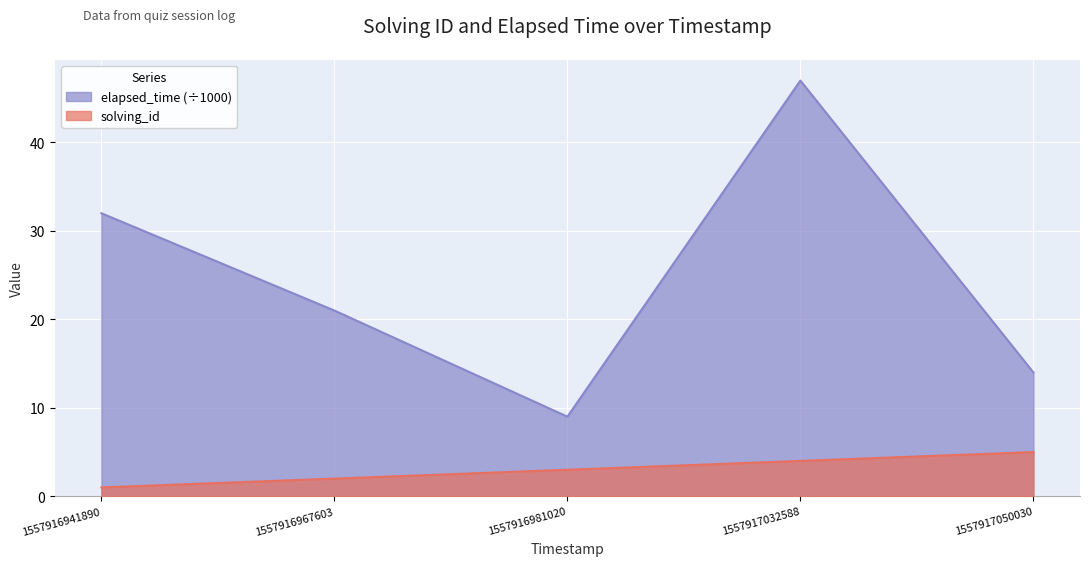

List the series in order of their peak value, highest first.

elapsed_time (÷1000), solving_id